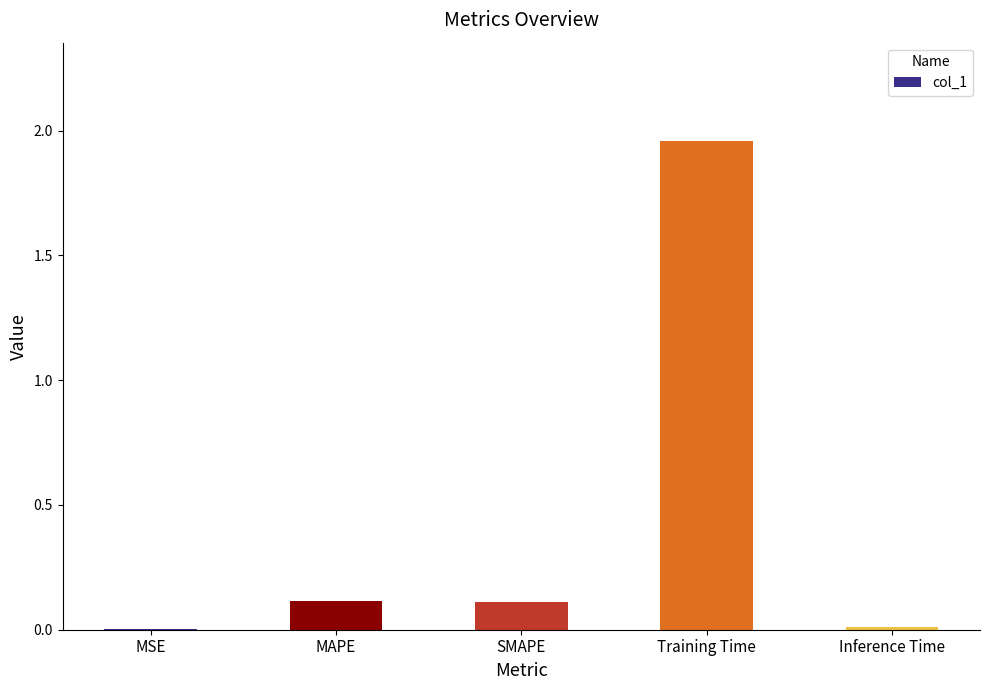

Which label corresponds to the largest value in the chart?

Training Time